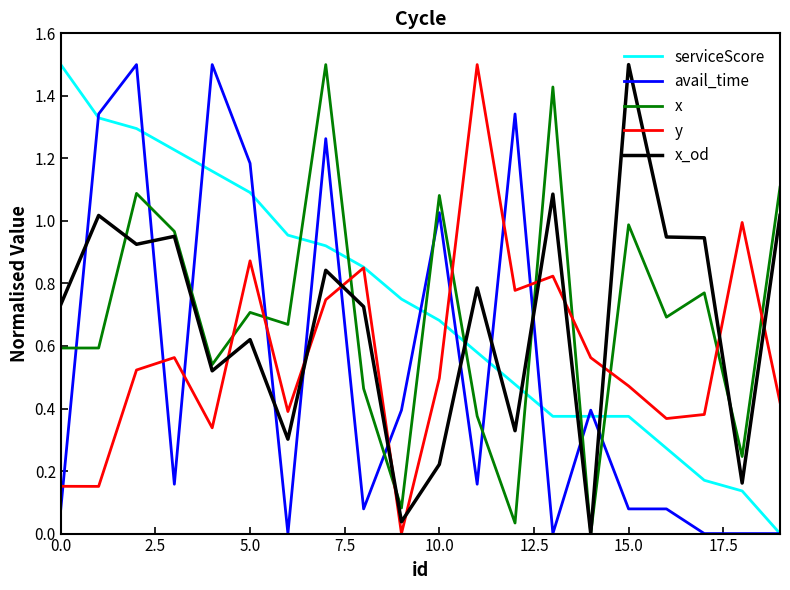

Does the chart display data point markers on the line(s)?

No